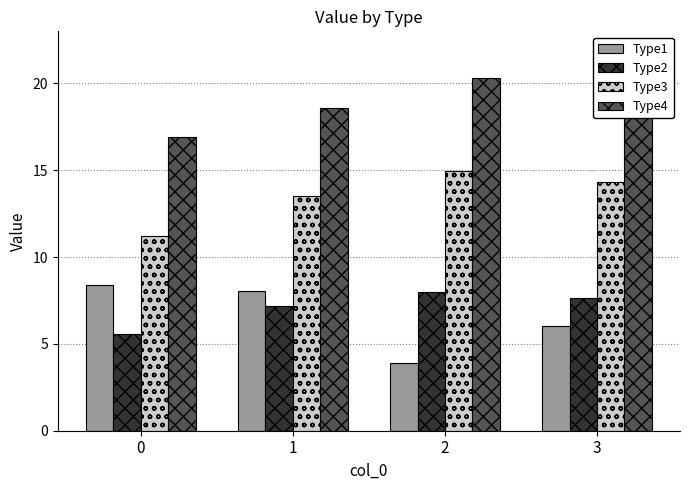

What is the minimum value shown in the chart?

3.9